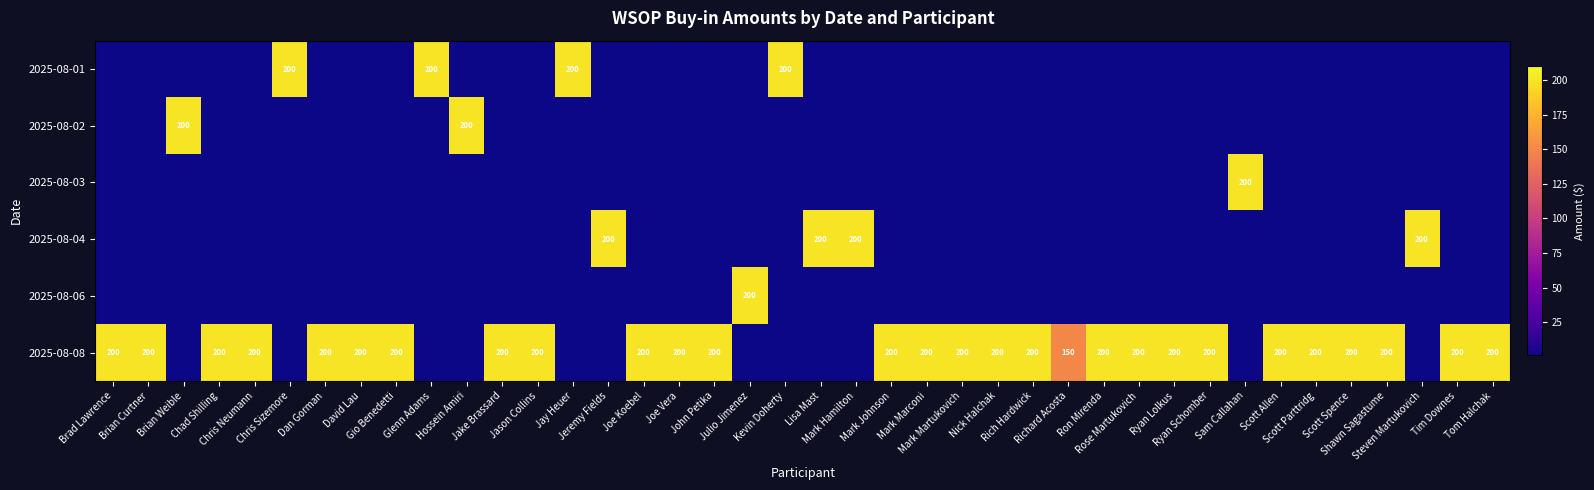

How many values in 2025-08-03 are above zero?

1